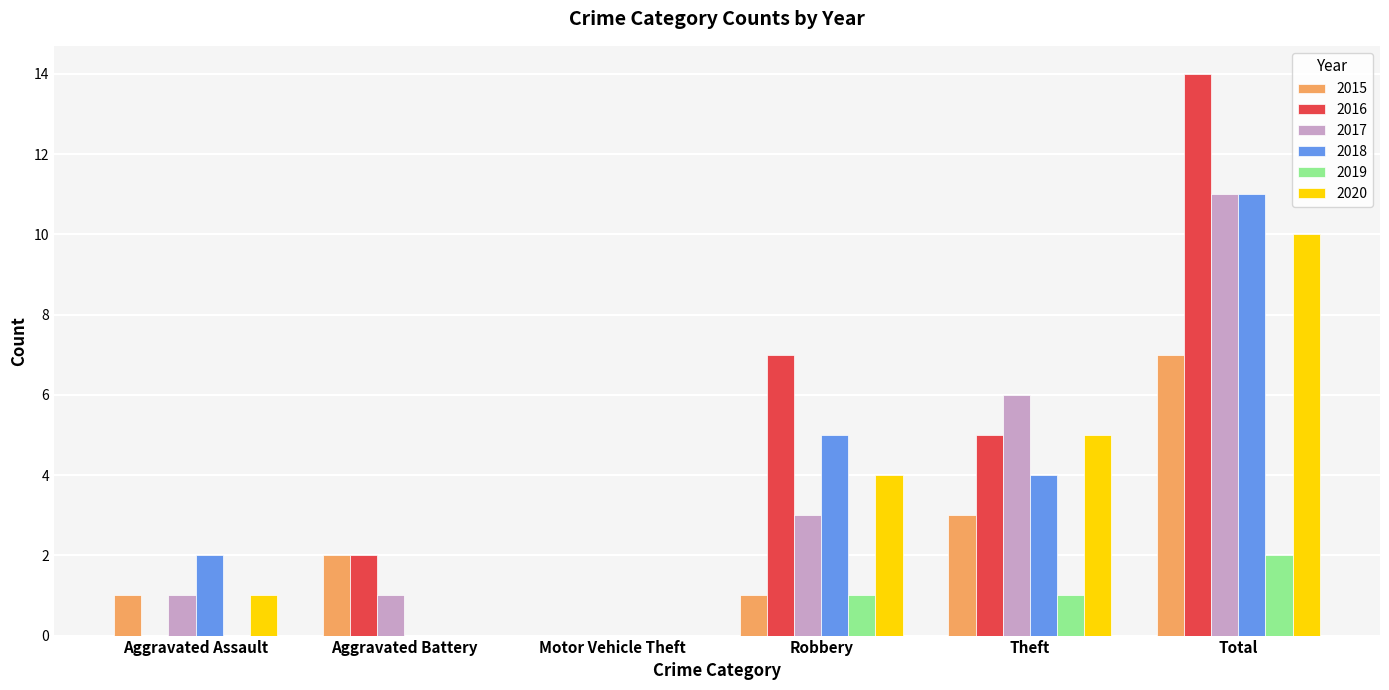

What is the sum of all 2016 values?

28